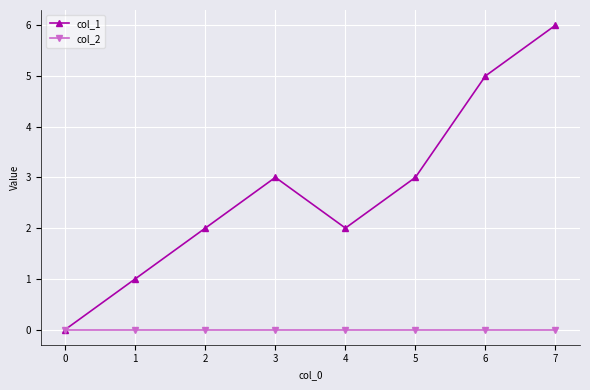

Rank the series by their average value, from highest to lowest.

col_1, col_2